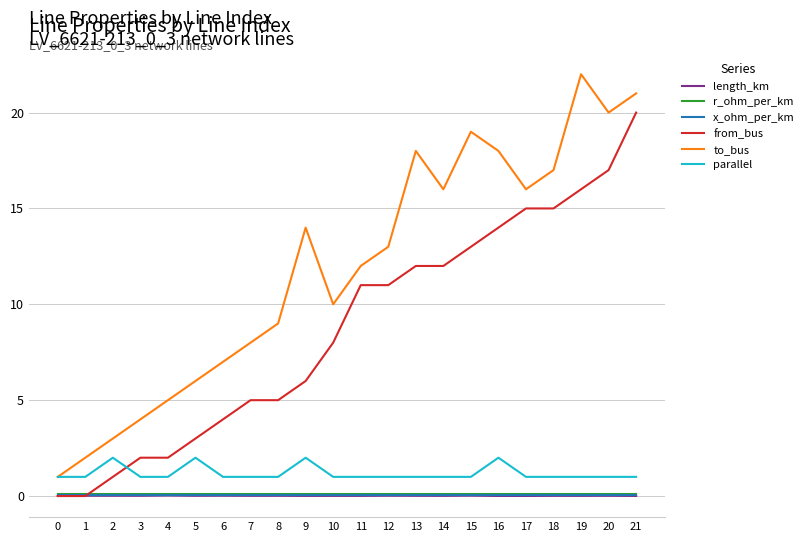

True or false: to_bus and length_km cross at least once.

False